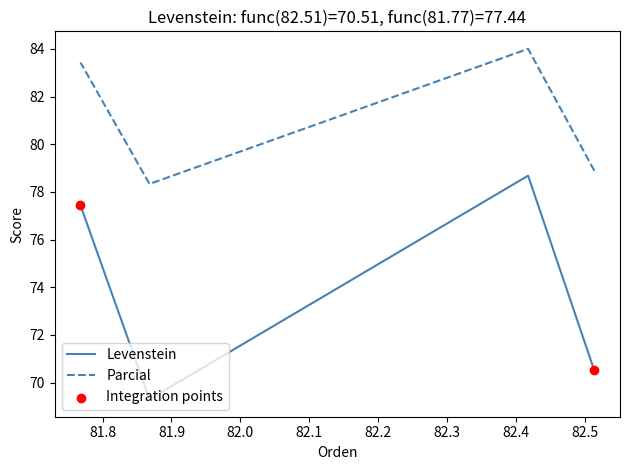

At how many categories does at least one series exceed 81?

2